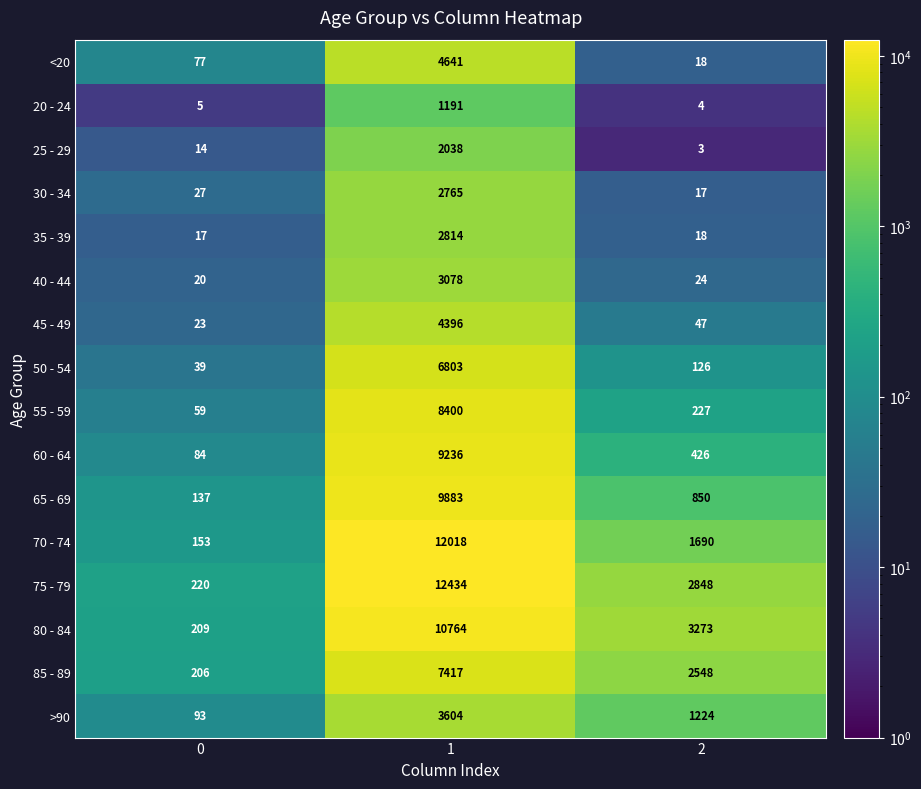

What is the highest value of the 70 - 74 series?

12018